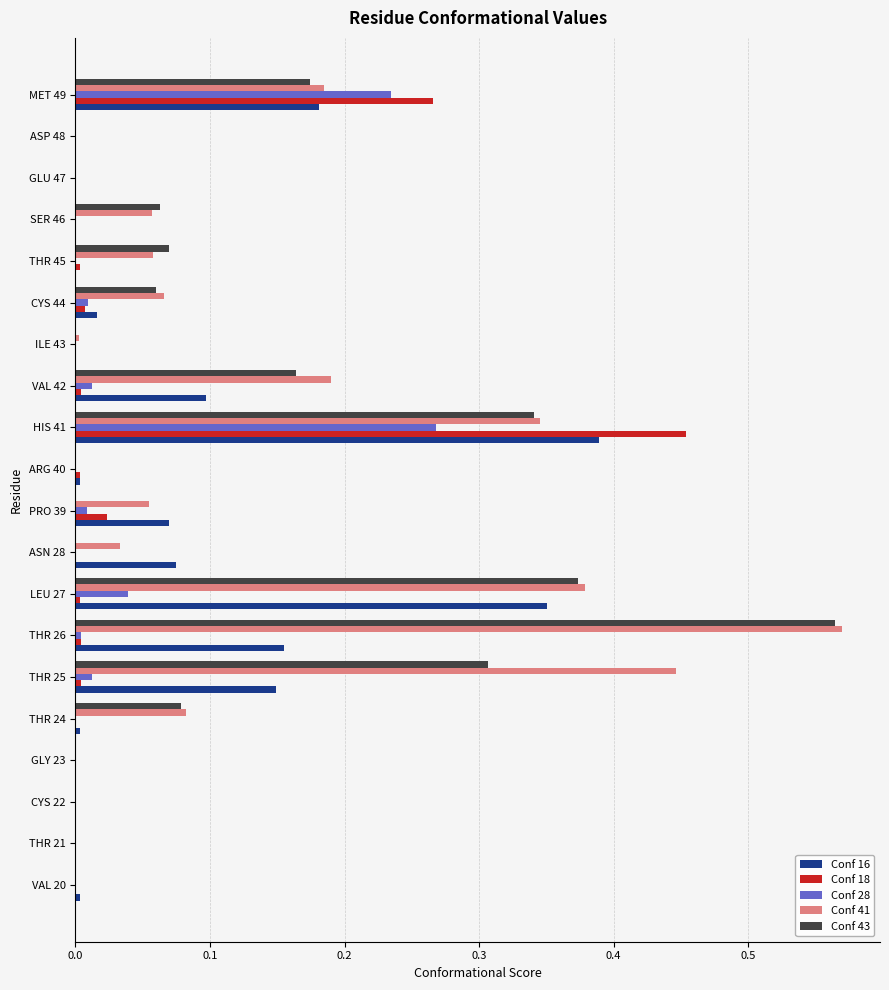

Is the value of Conf 43 at CYS 22 greater than the value of Conf 18 at PRO 39?

No